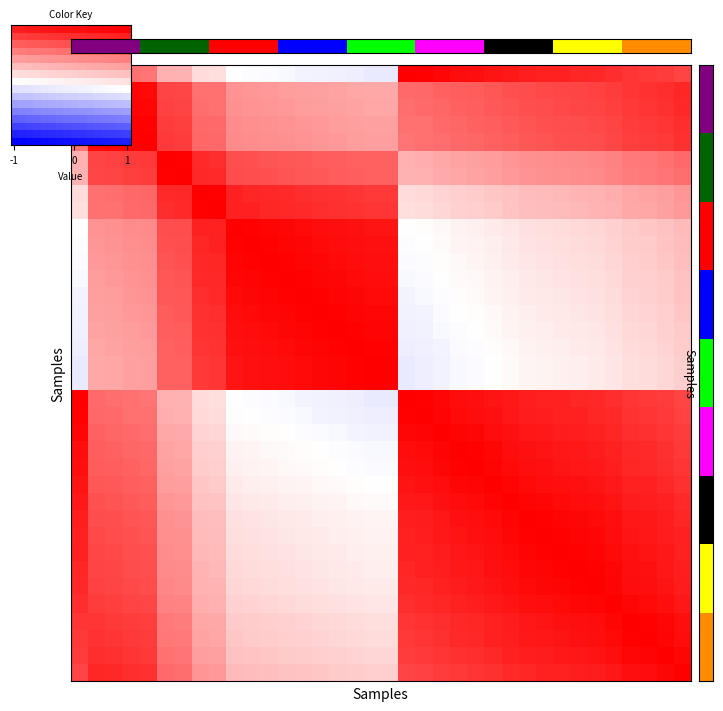

Between 31 and 4, which is larger?

31